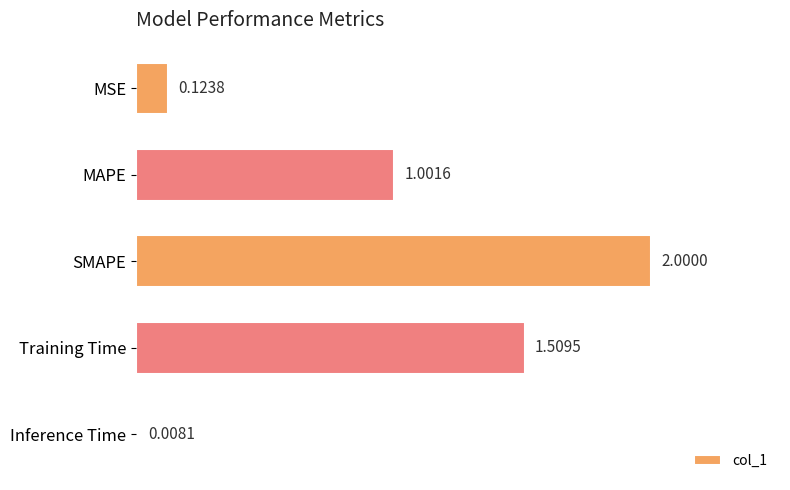

At which category does the chart reach its minimum across all series?

Inference Time